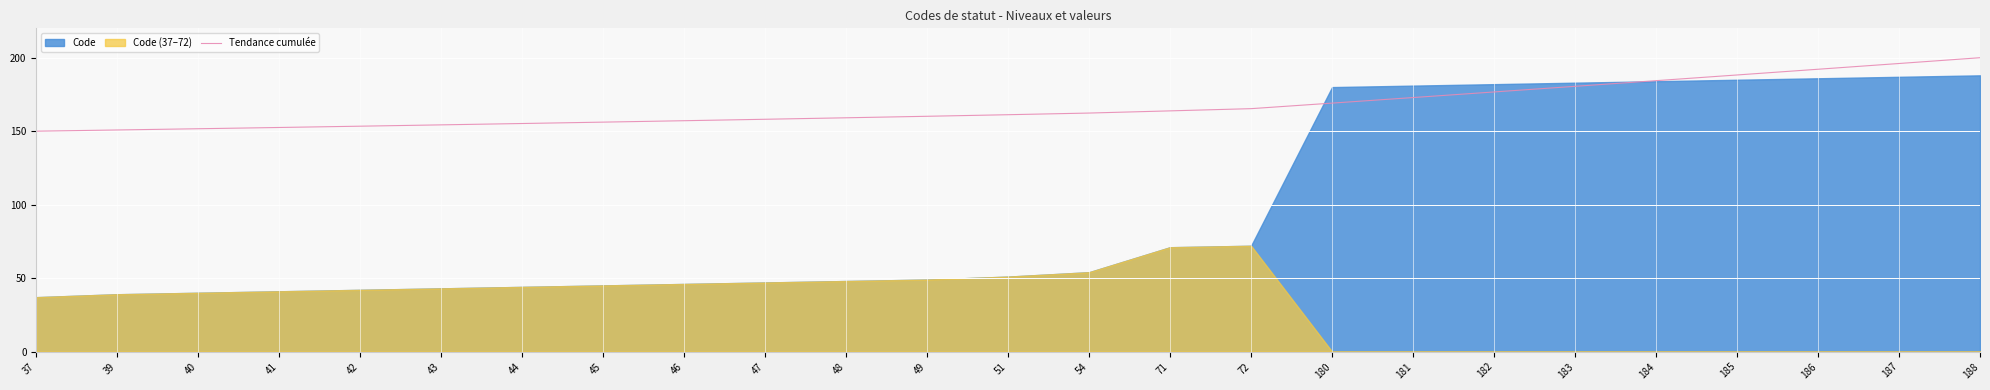

What is the change in value from 46 to 72?

+8.2